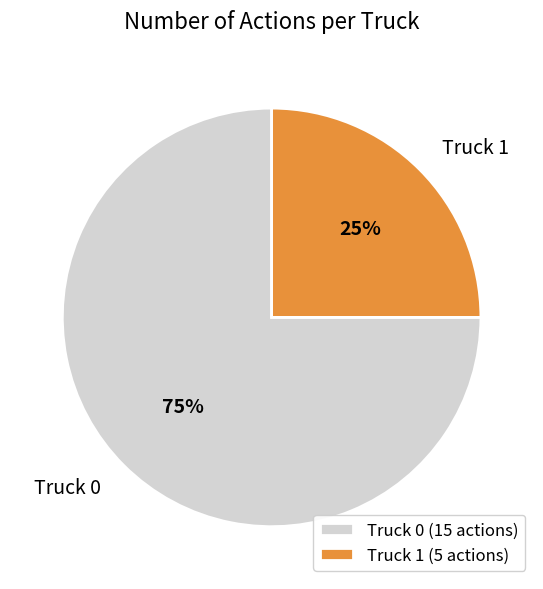

Which category has the smallest portion of the pie?

Truck 1